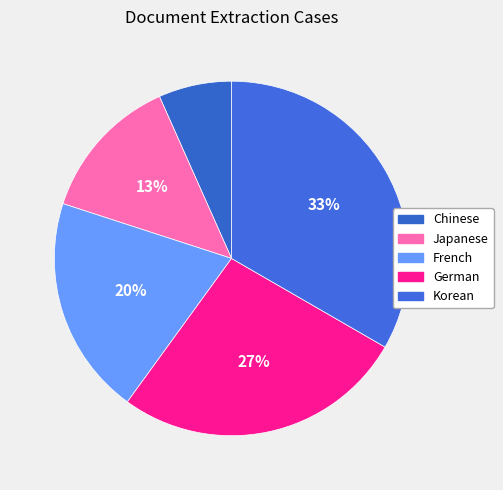

How many segments does this pie chart have?

5